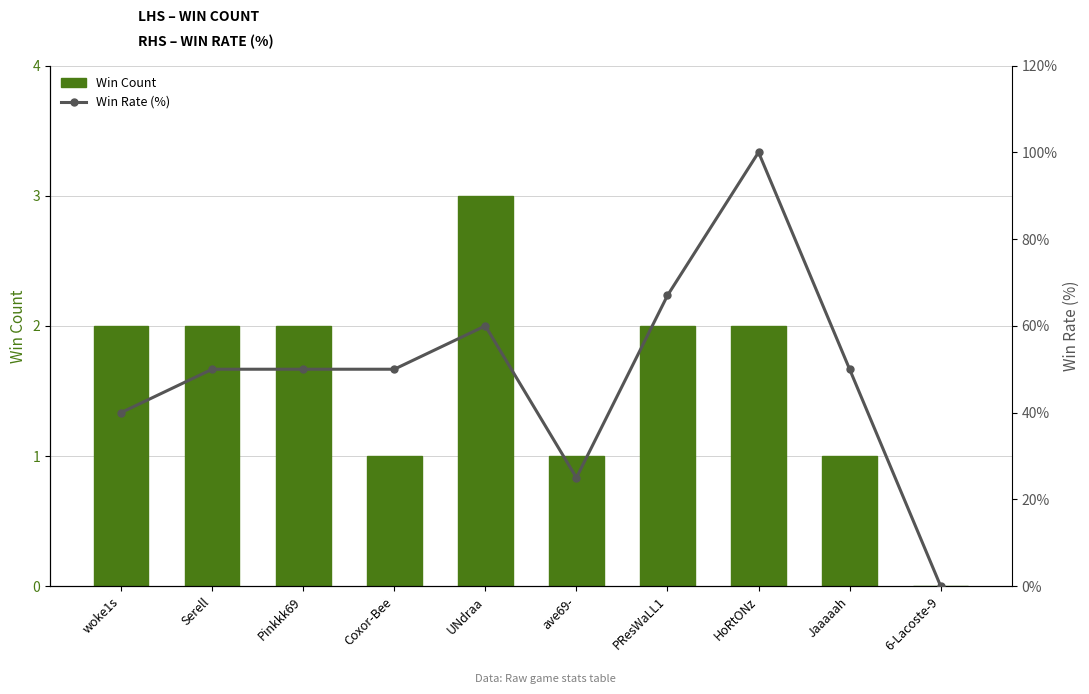

How many groups of bars are there?

10